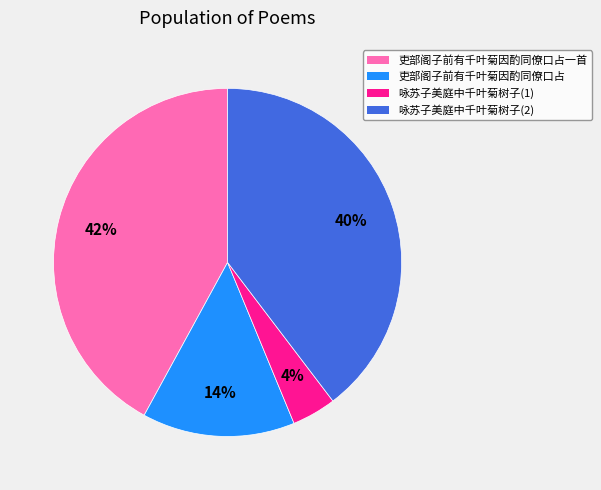

Rank the categories by value from highest to lowest.

吏部阁子前有千叶菊因酌同僚口占一首, 咏苏子美庭中千叶菊树子(2), 吏部阁子前有千叶菊因酌同僚口占, 咏苏子美庭中千叶菊树子(1)